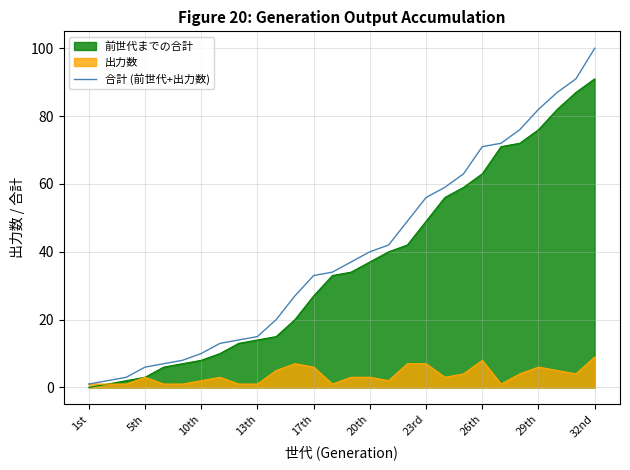

True or false: there are more than 2 points higher than both neighbors.

False